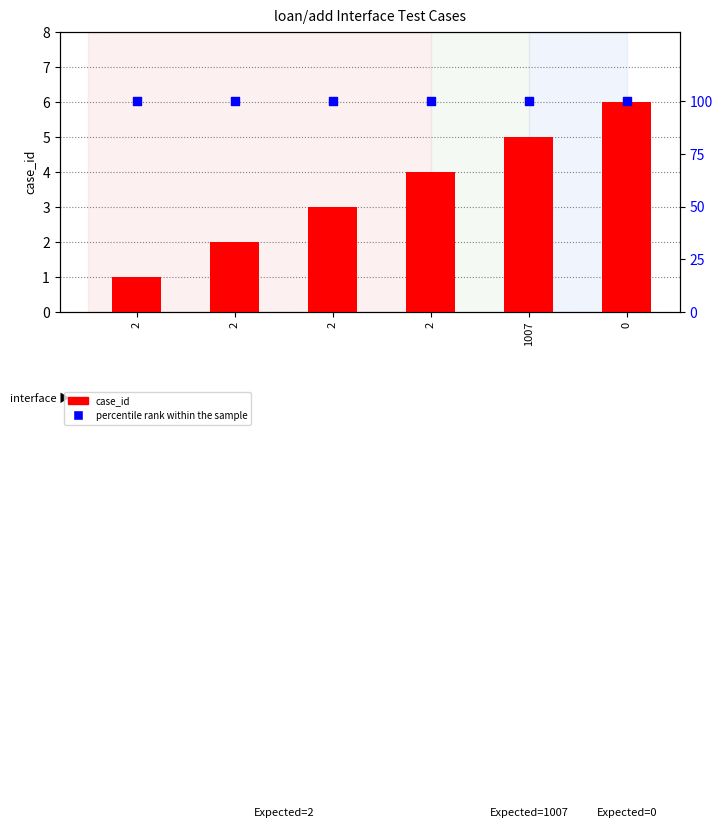

Which series has the widest spread of Y values?

case_id